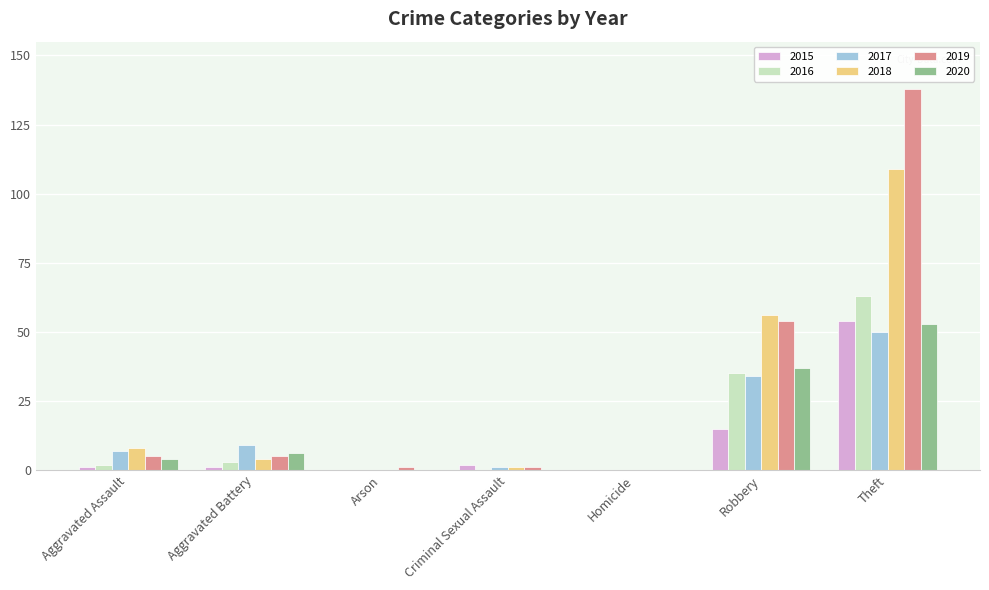

At which category is the sum across all series the highest?

Theft